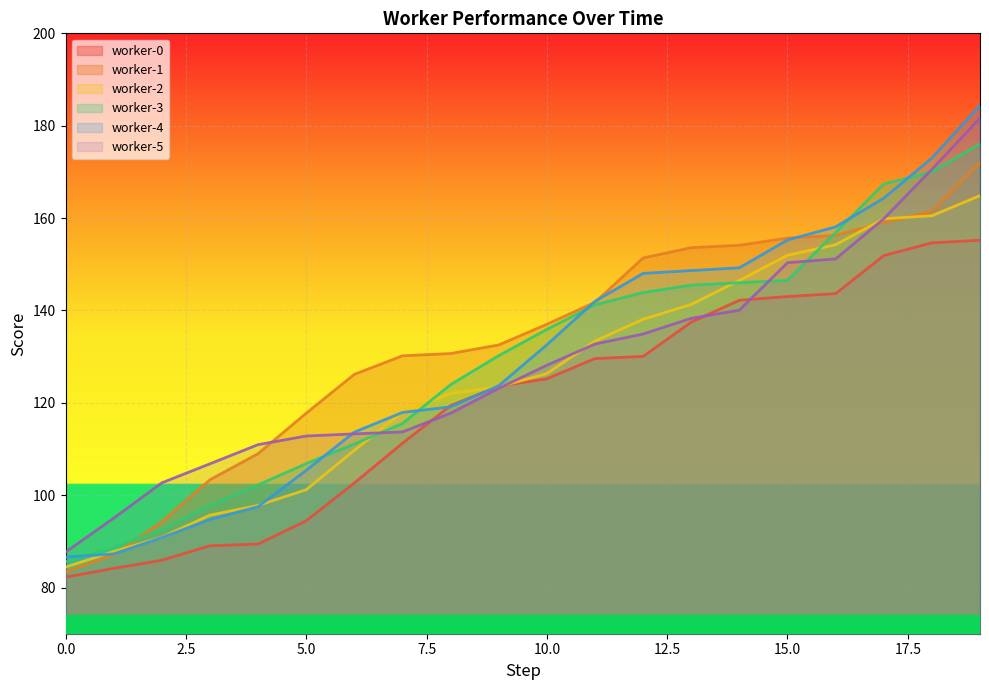

What is the maximum value shown in the chart?

184.4